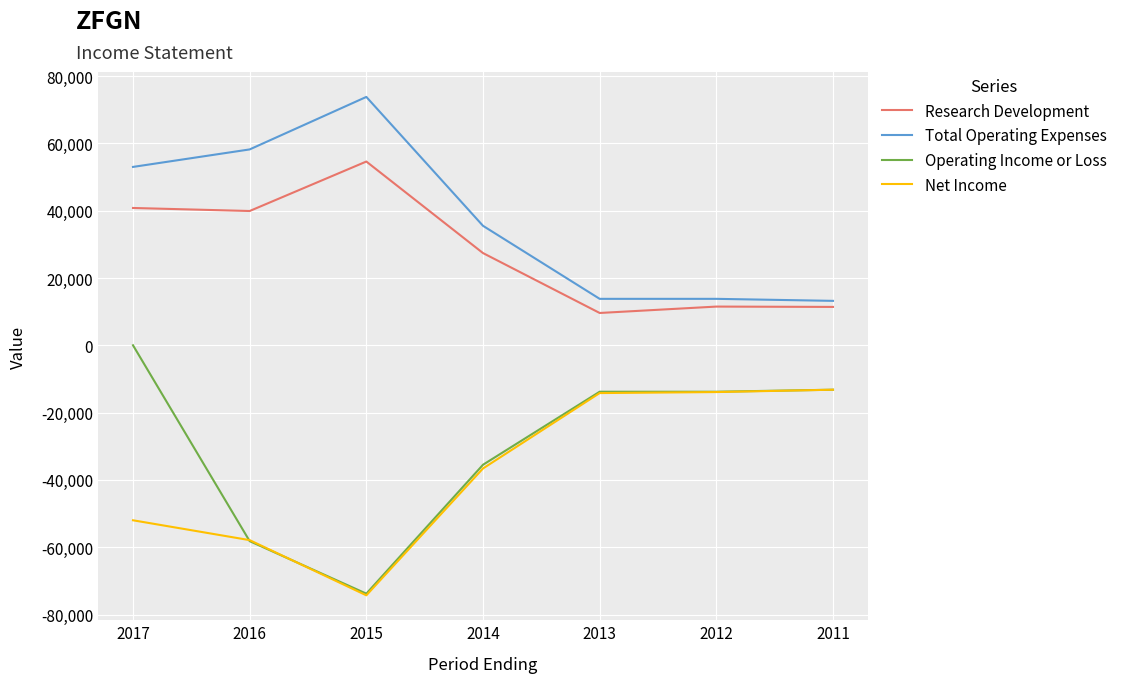

Rank the series by their maximum value, from highest to lowest.

Total Operating Expenses, Research Development, Operating Income or Loss, Net Income